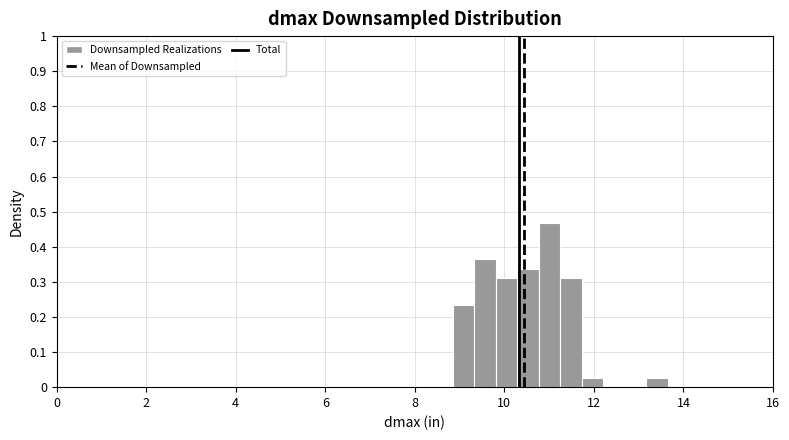

Read against the x-axis, roughly where is the centre of the tallest bar?

11.0